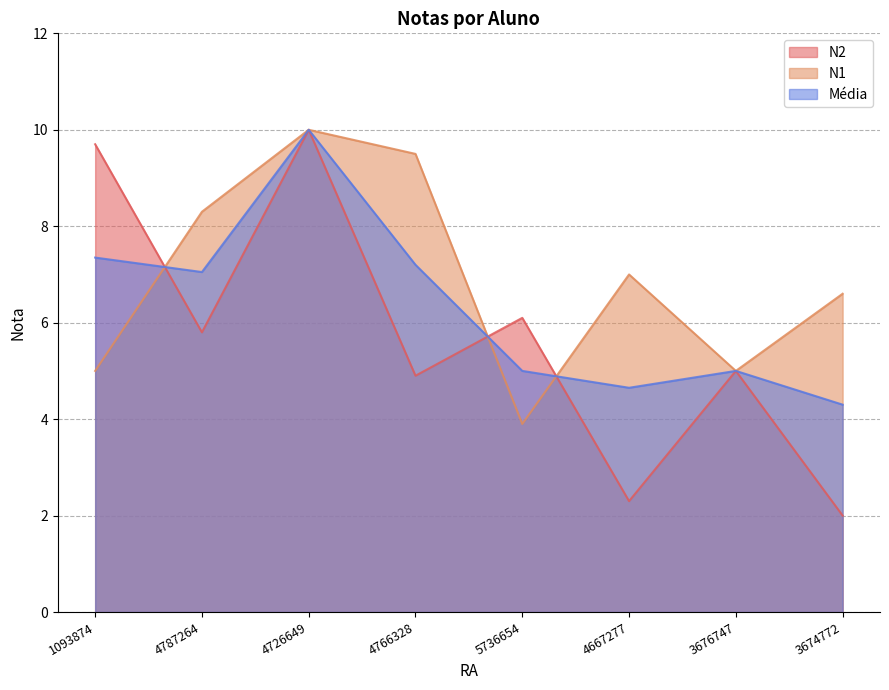

How many series are shown in this chart?

3